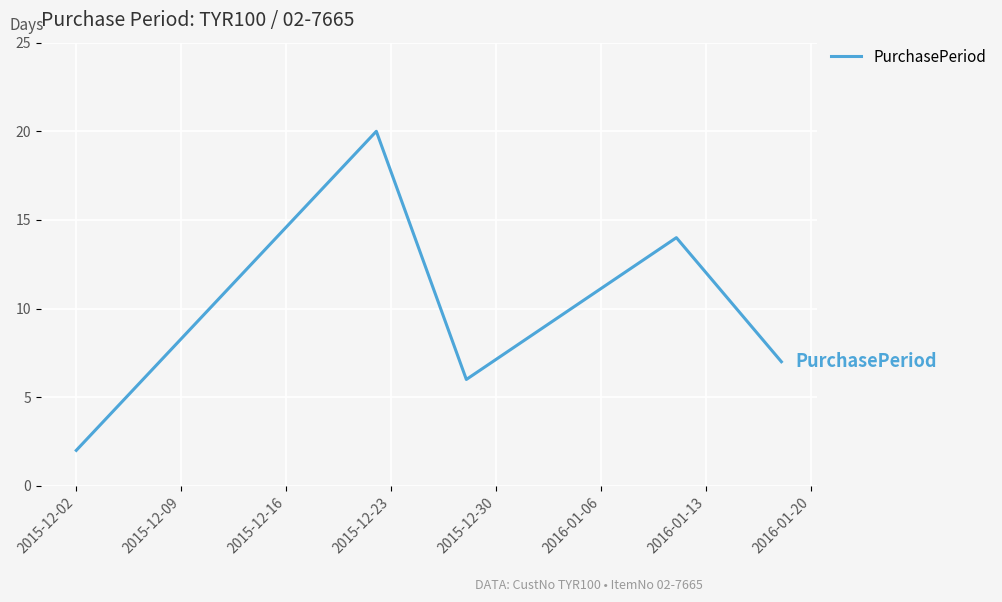

How many distinct data groups are displayed?

1